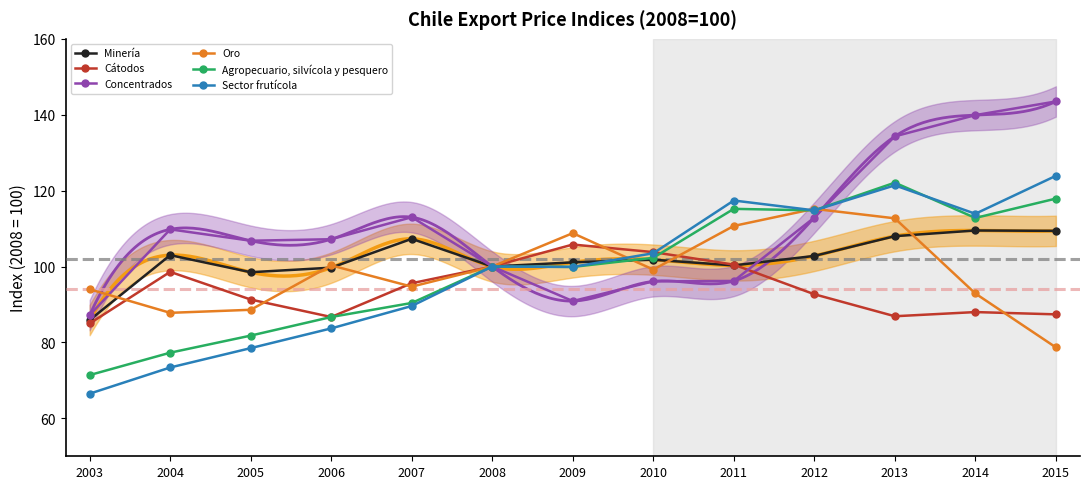

What is the value of the Oro point at the 1st from the left?

94.0